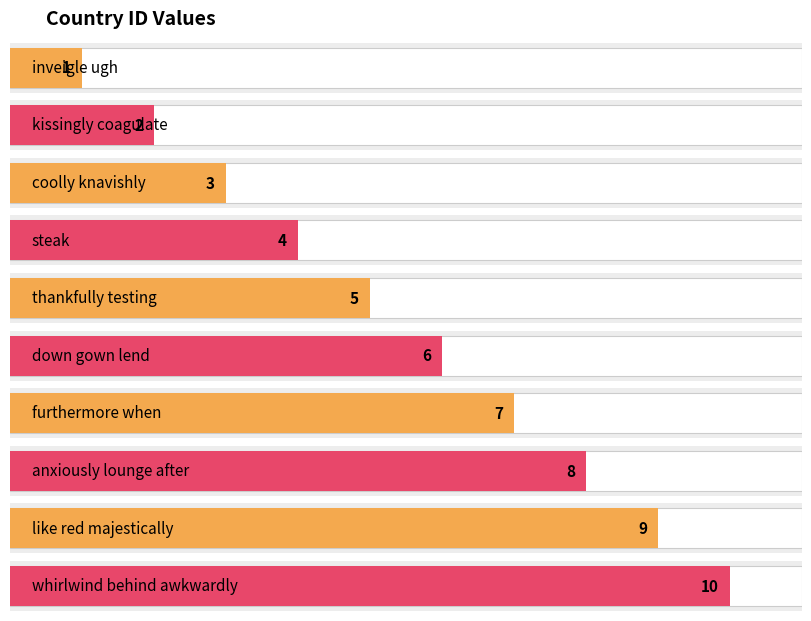

What is the sum of the values at coolly knavishly and thankfully testing?

8